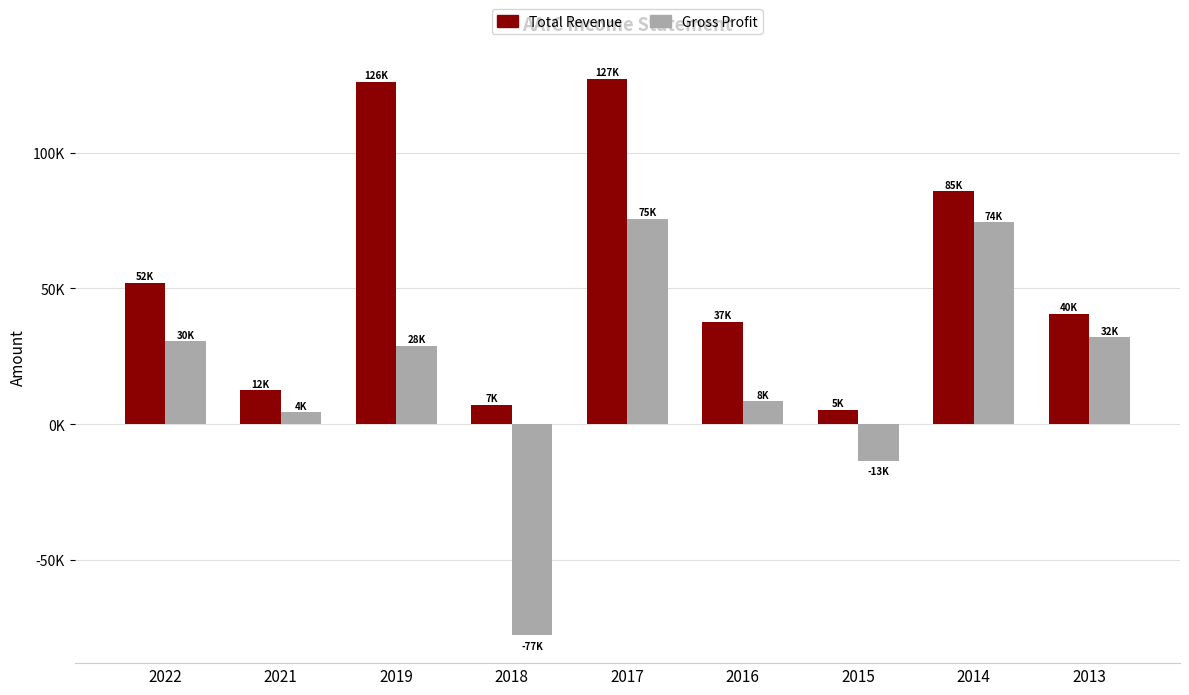

Between 2017 and 2016, which is larger?

2017